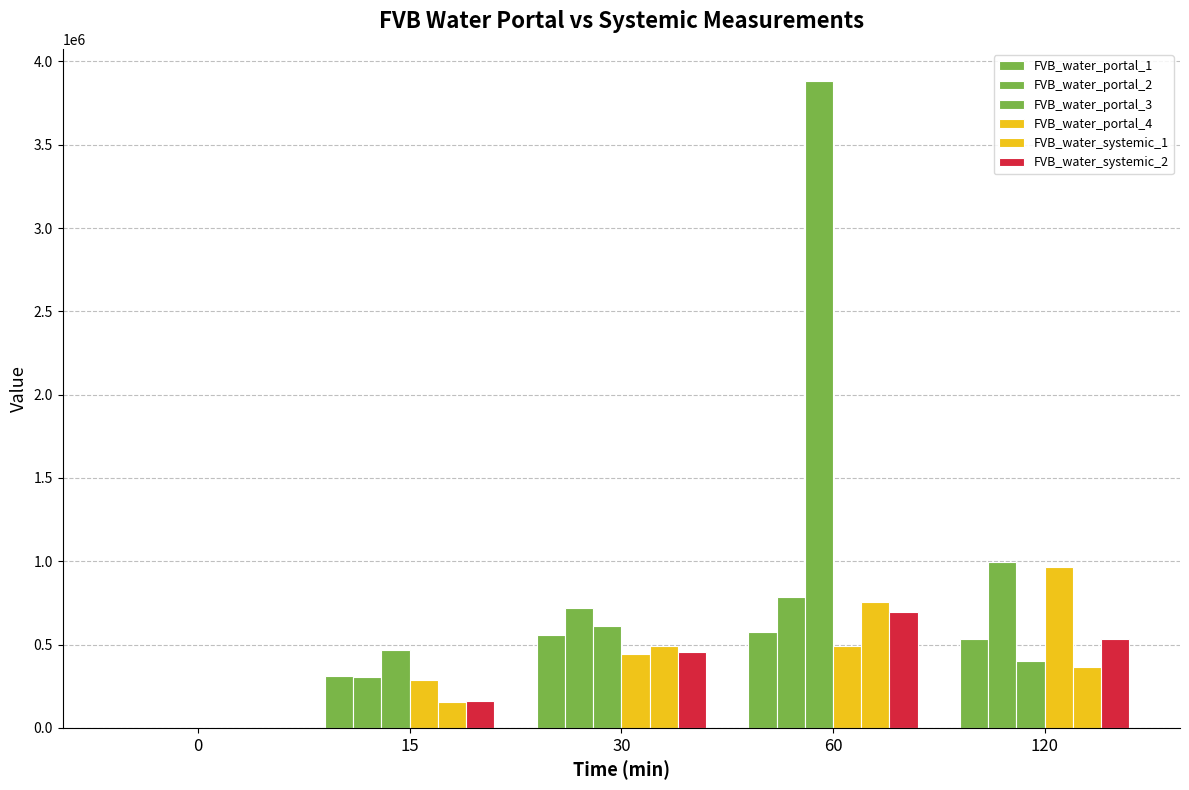

How many groups of bars are there?

5